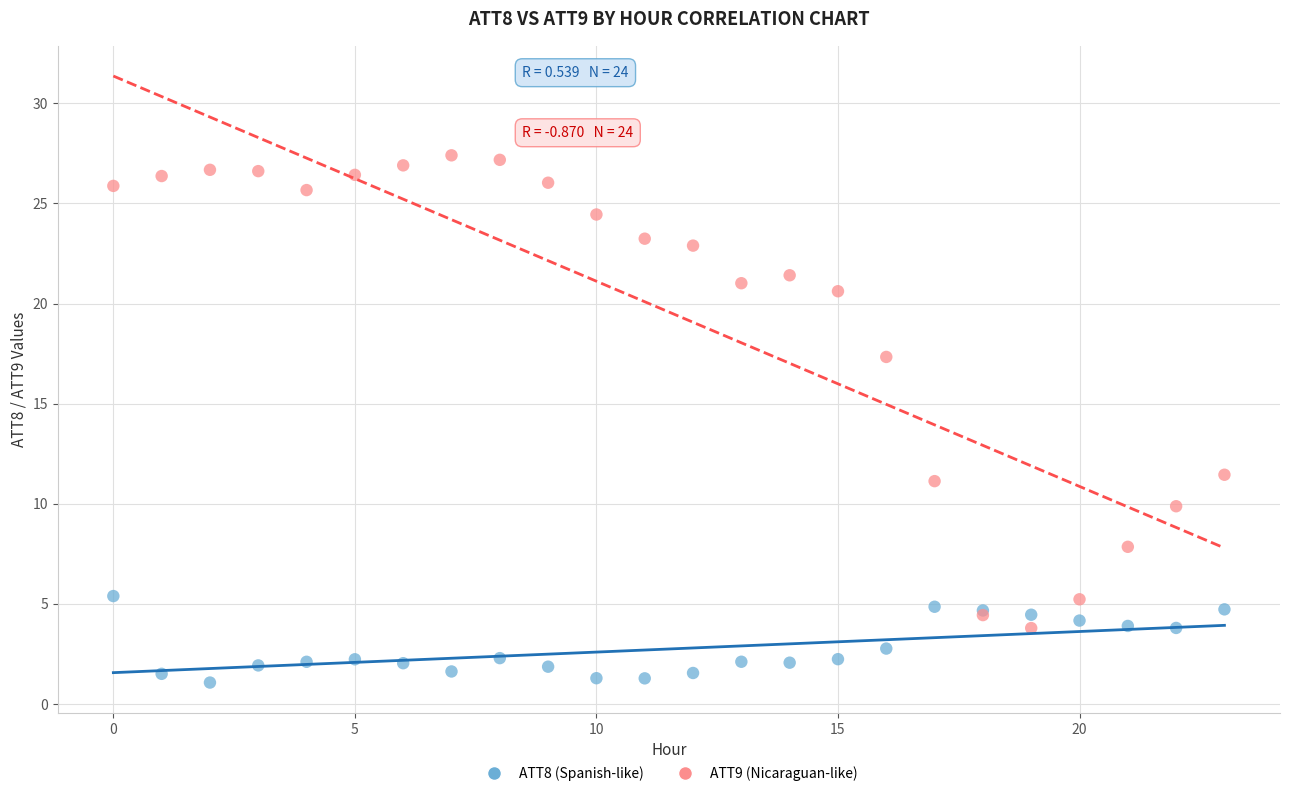

Which series has the largest Y range (max minus min)?

ATT9 (Nicaraguan-like)